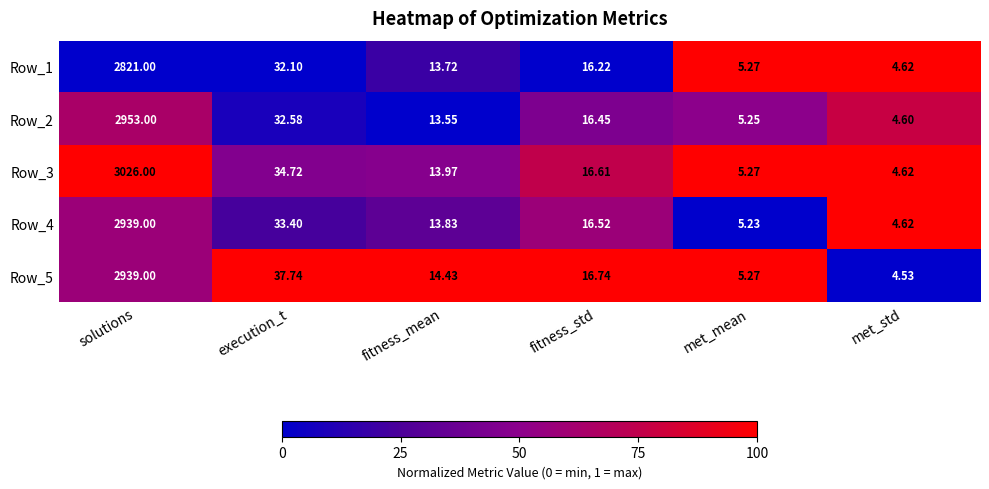

At which label is Row_1 closest to 1412?

execution_t